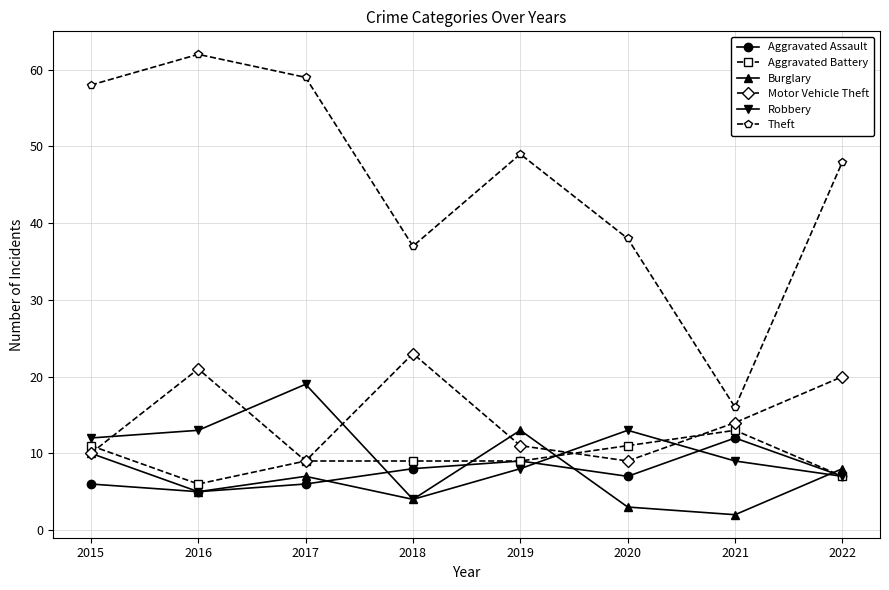

True or false: Theft and Burglary cross at least once.

False